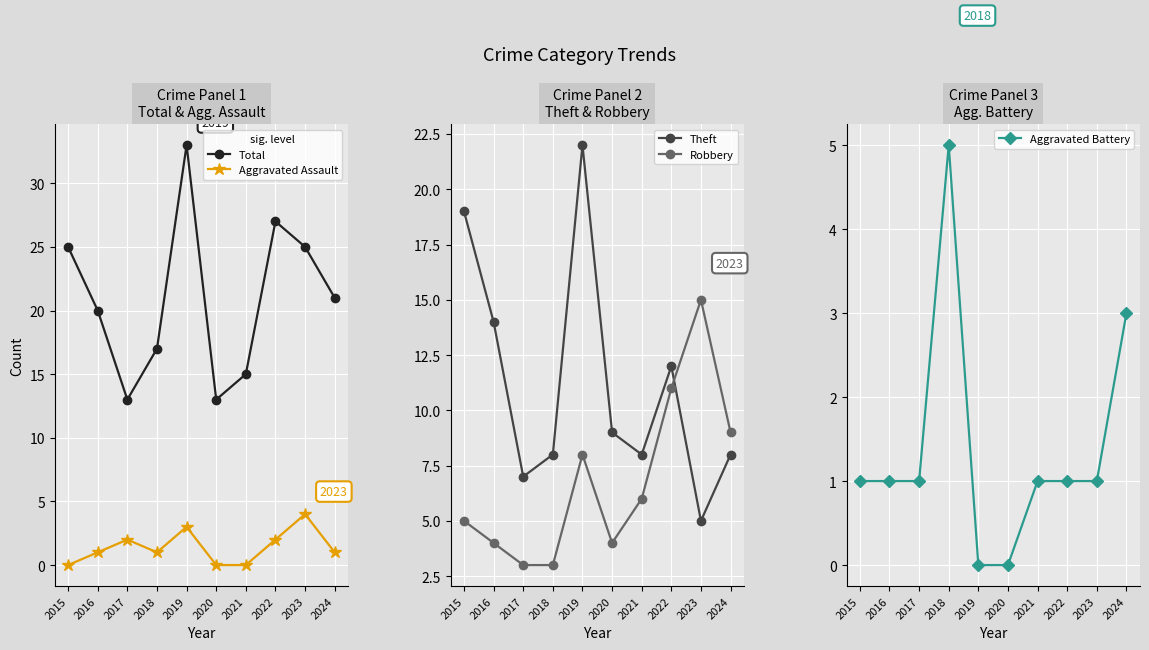

Which series changed the most between 2016 and 2017?

Total